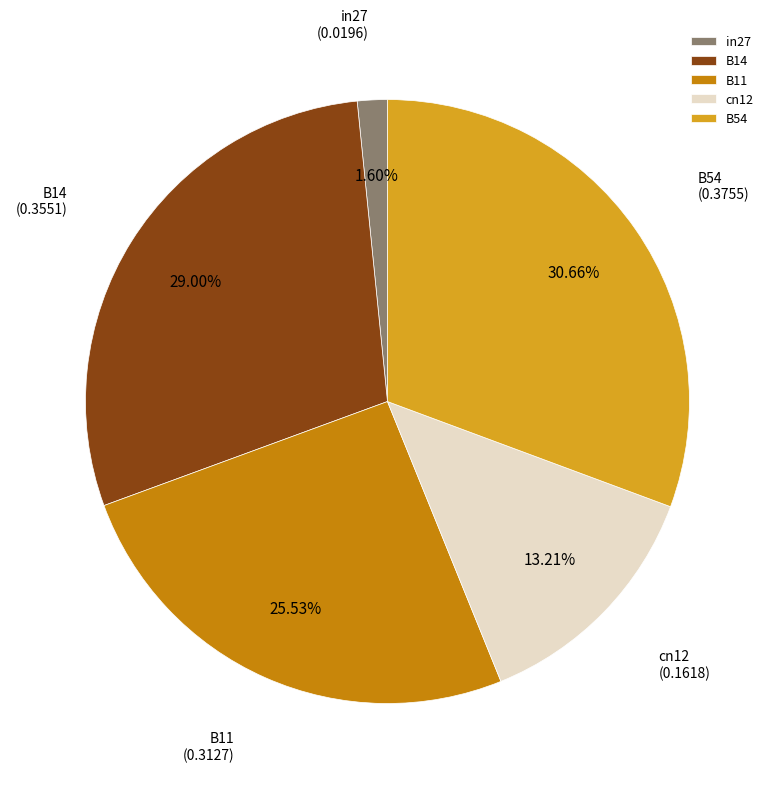

To the nearest percent, what percentage of the pie is B54?

31%